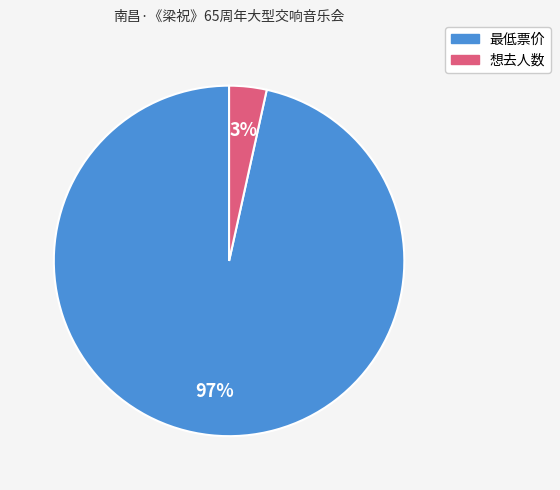

How many segments does this pie chart have?

2